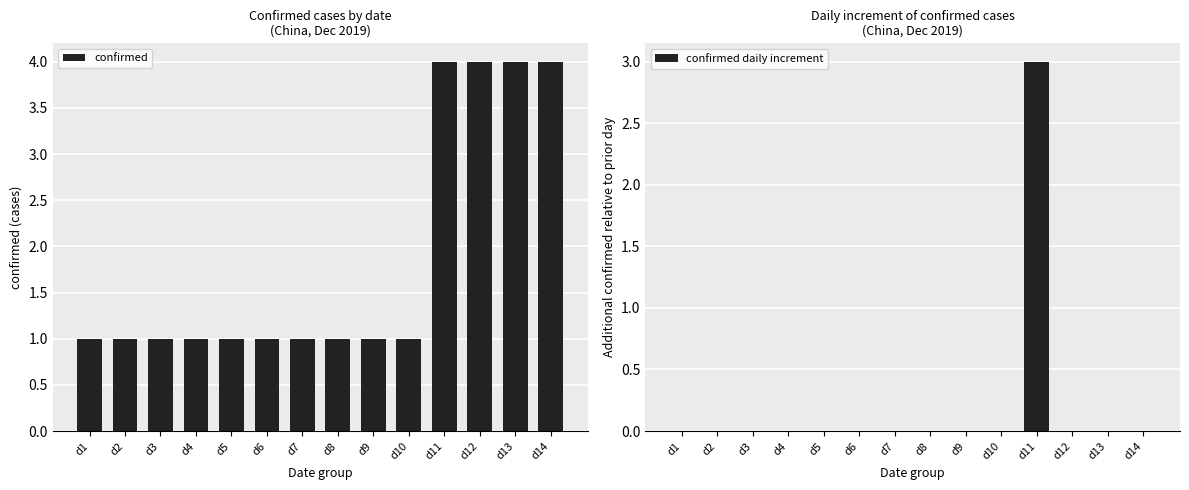

True or false: confirmed daily increment has a value of 1 at d8.

False